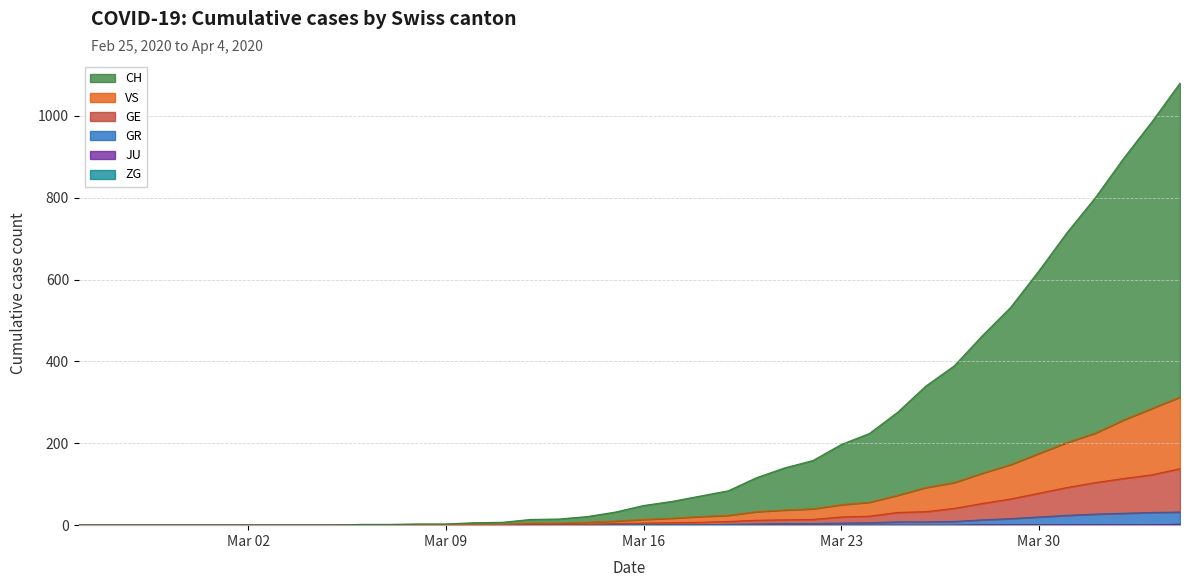

Count the number of categories in the chart.

40